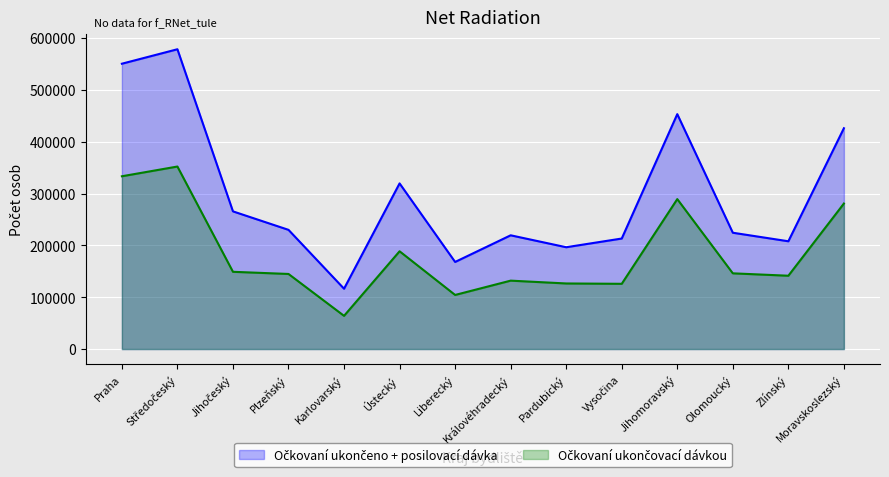

True or false: Očkovaní ukončeno + posilovací dávka and Očkovaní ukončovací dávkou intersect in this chart.

False